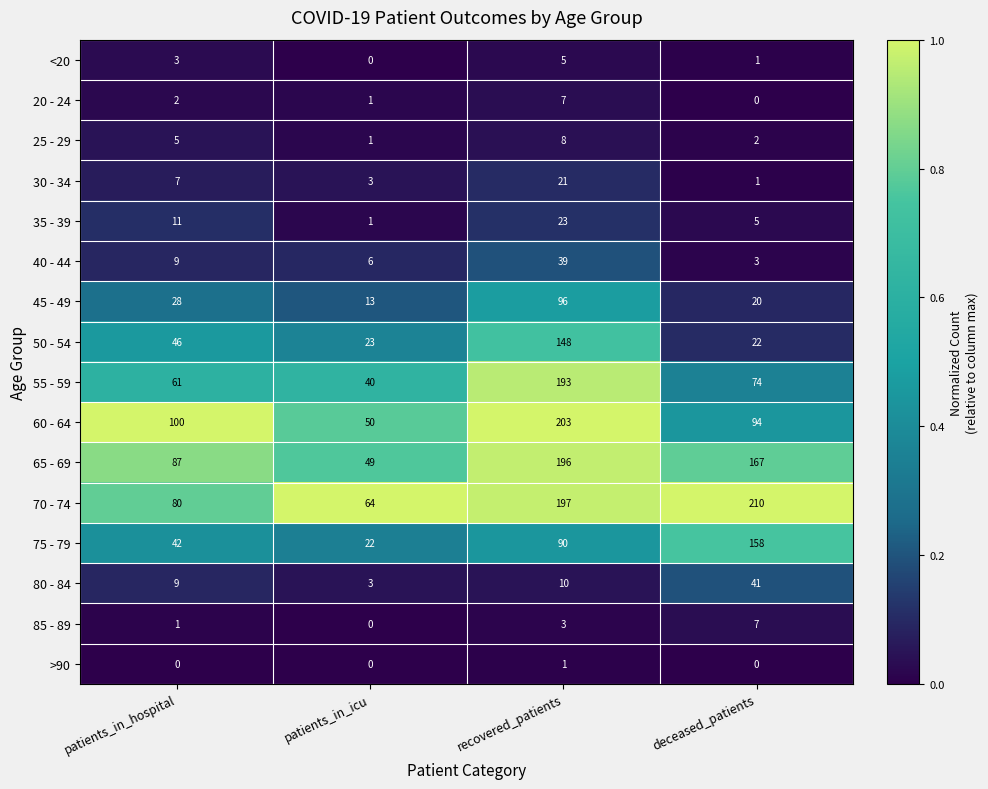

What is the difference between the maximum and second lowest values in the 75 - 79 series?

116